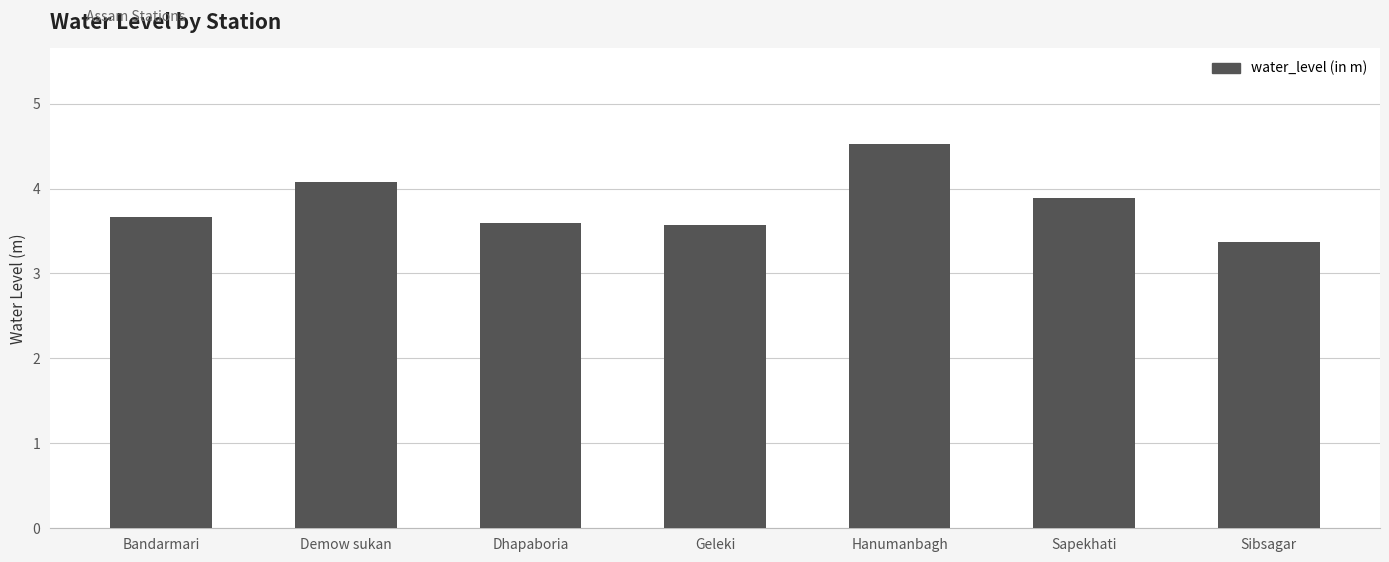

Reading left to right, transcribe all the data shown in this chart.

Bandarmari=3.7	Demow sukan=4.1	Dhapaboria=3.6	Geleki=3.6	Hanumanbagh=4.5	Sapekhati=3.9	Sibsagar=3.4